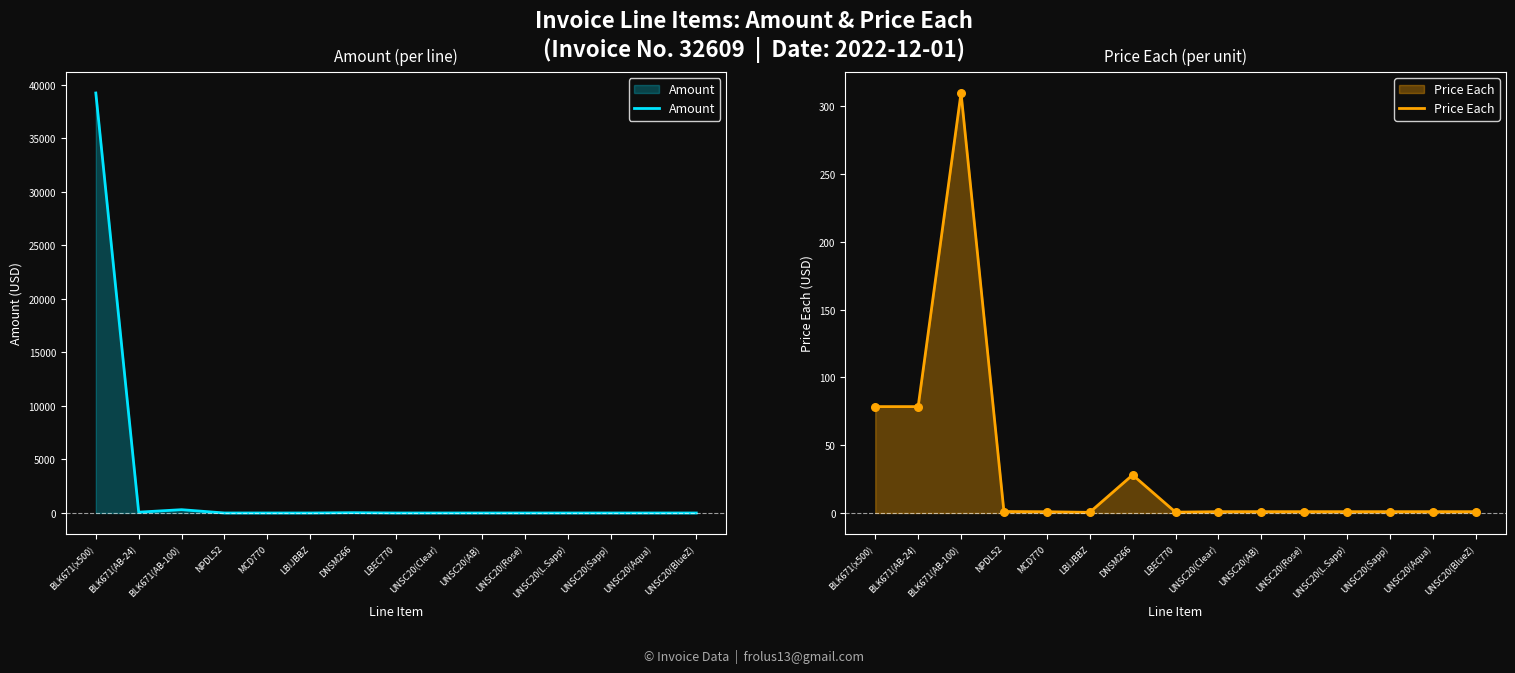

Which series has the largest total across all categories?

Amount